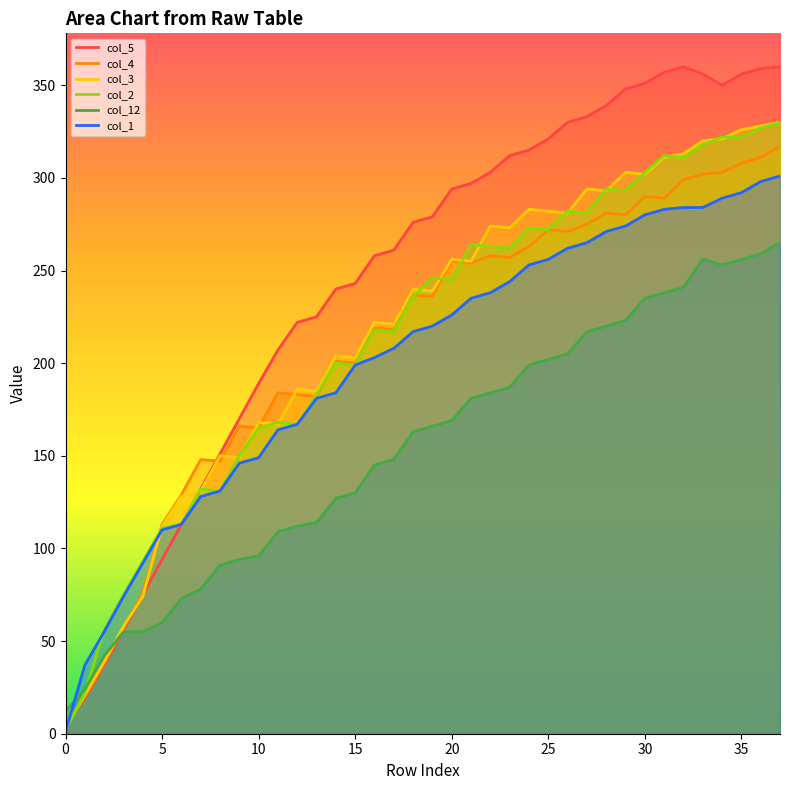

What is the maximum value shown in the chart?

360